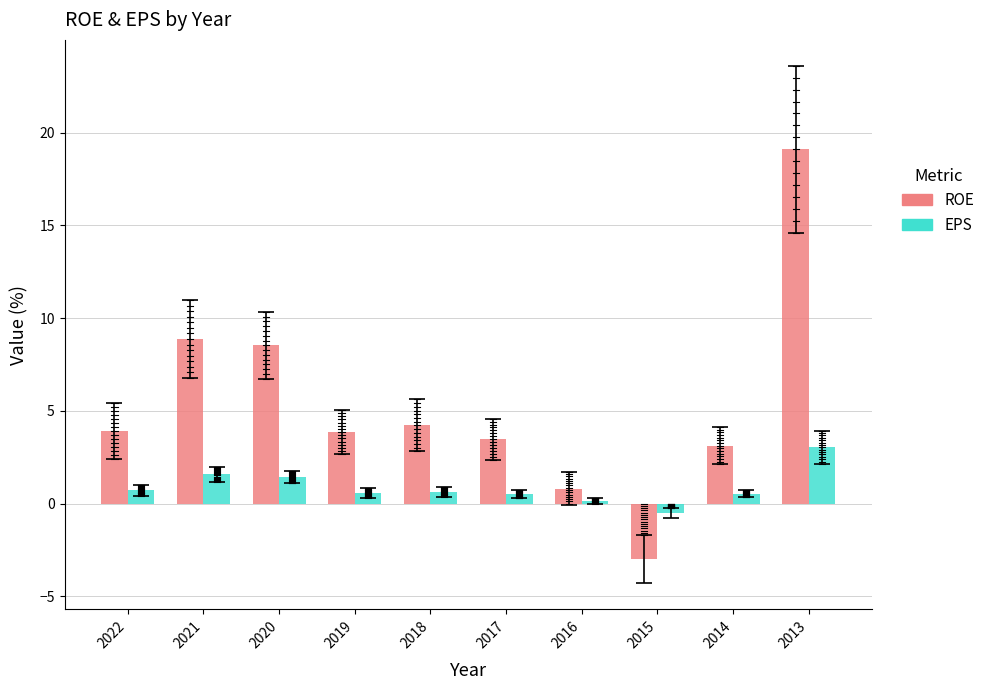

What is the sum of all ROE values?

52.8